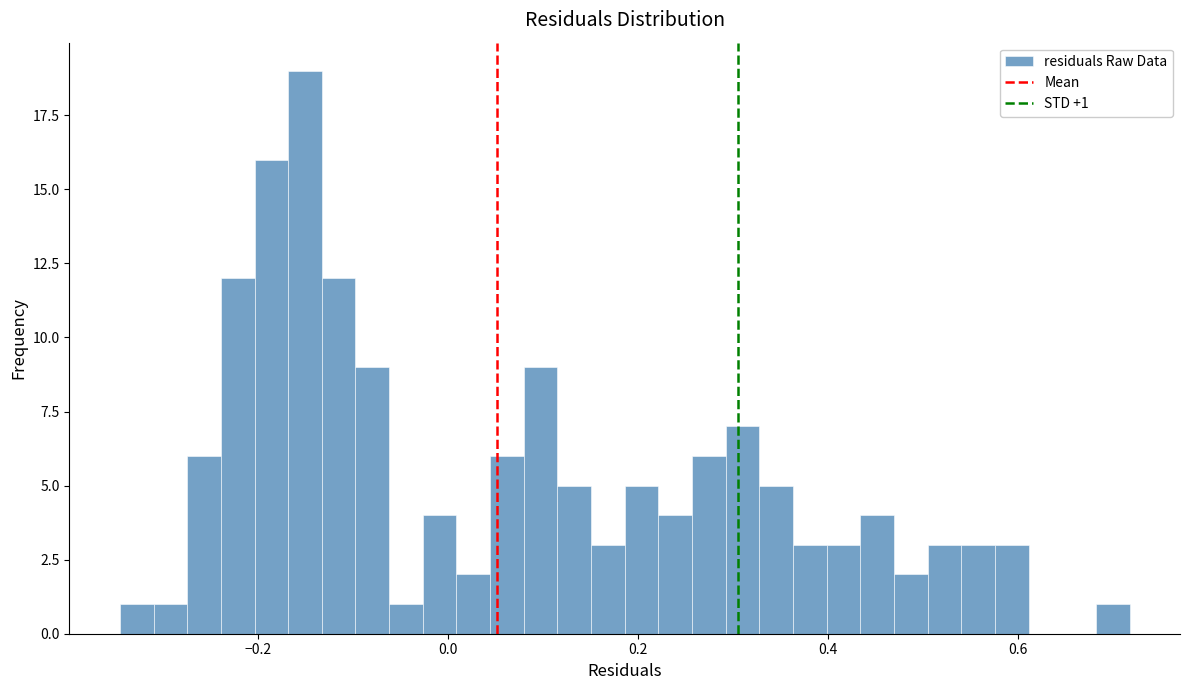

Around what value on the x-axis is the tallest bar? Give the approximate position of its centre, as read against the axis.

-0.16